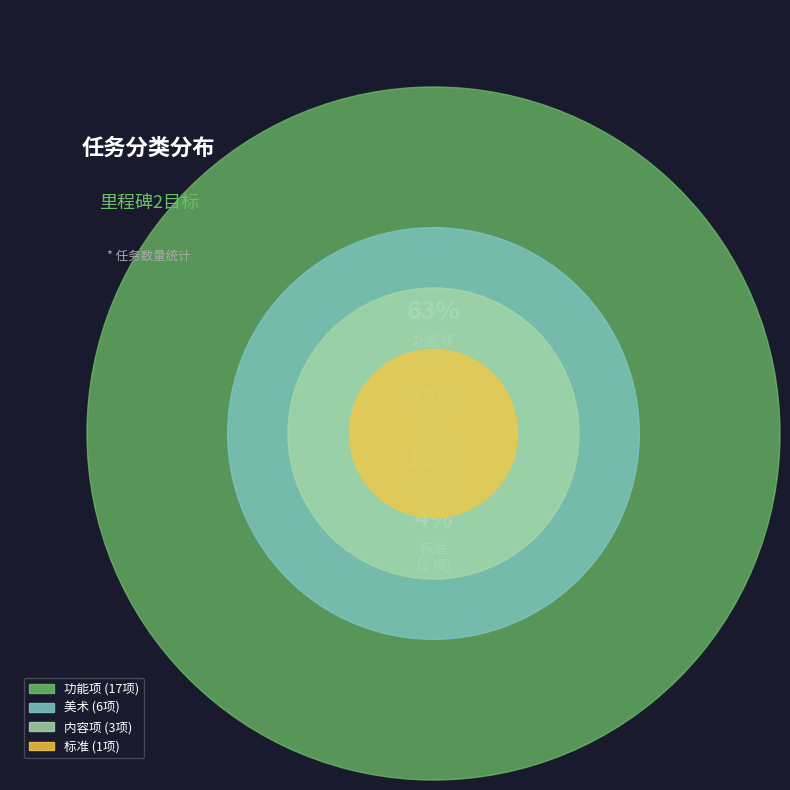

Combined, do 标准 and 功能项 account for over 50%?

Yes